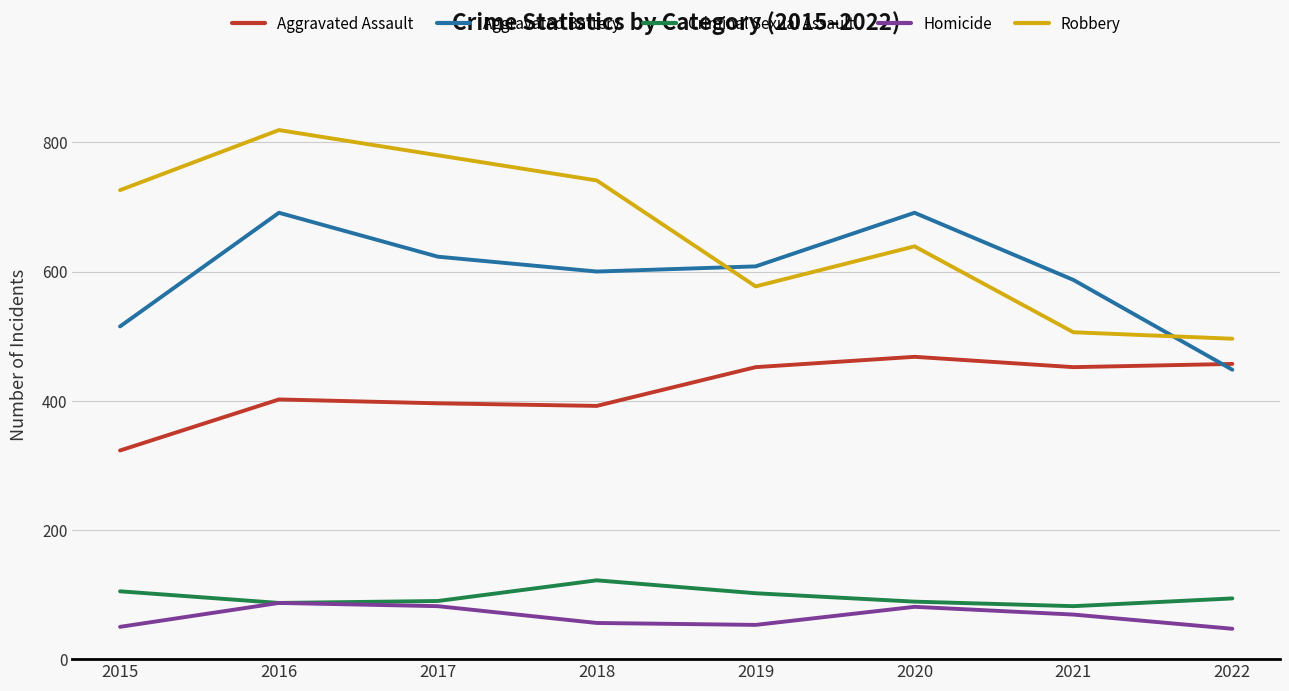

Which series has the largest total across all categories?

Robbery